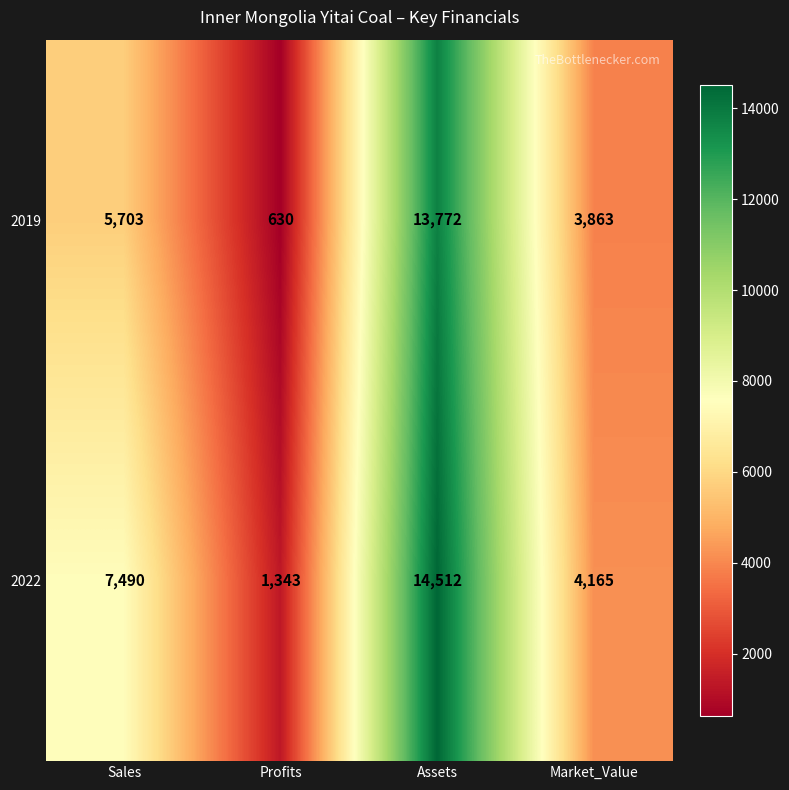

List the series in order of their overall mean, highest first.

2022, 2019